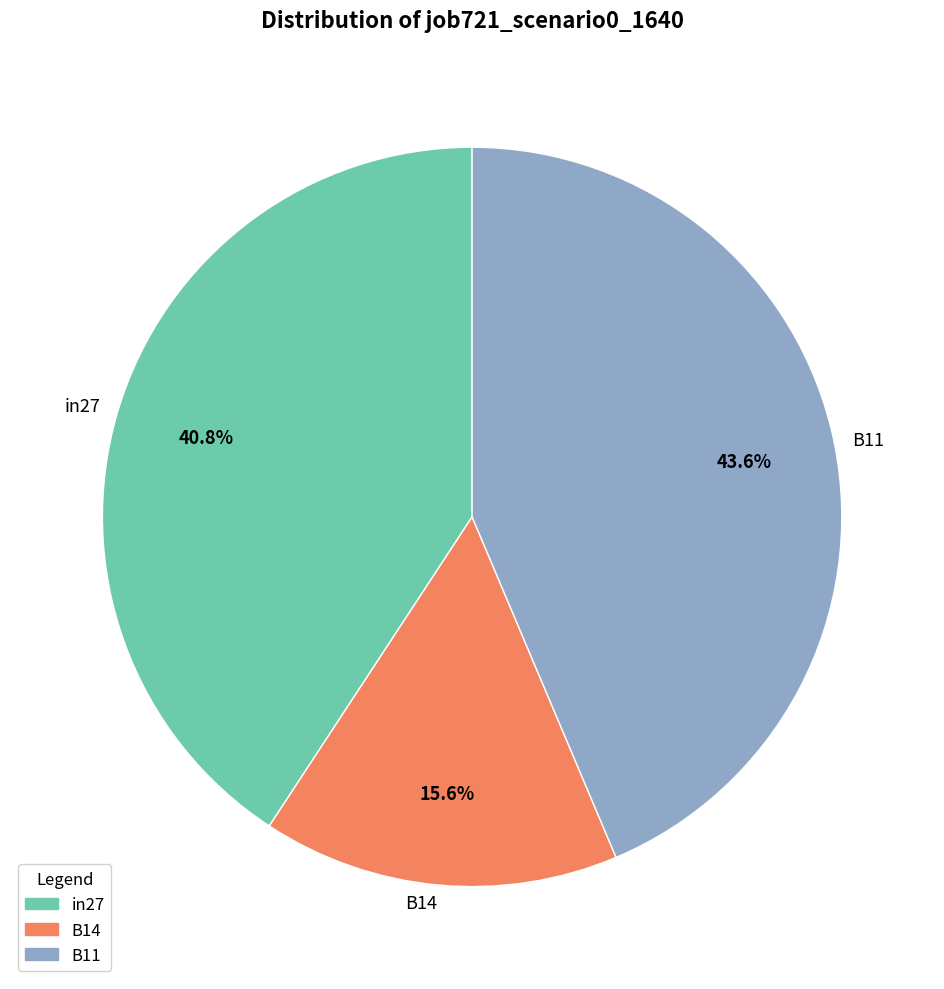

To the nearest percent, what is the combined percentage of in27 and B14?

56%